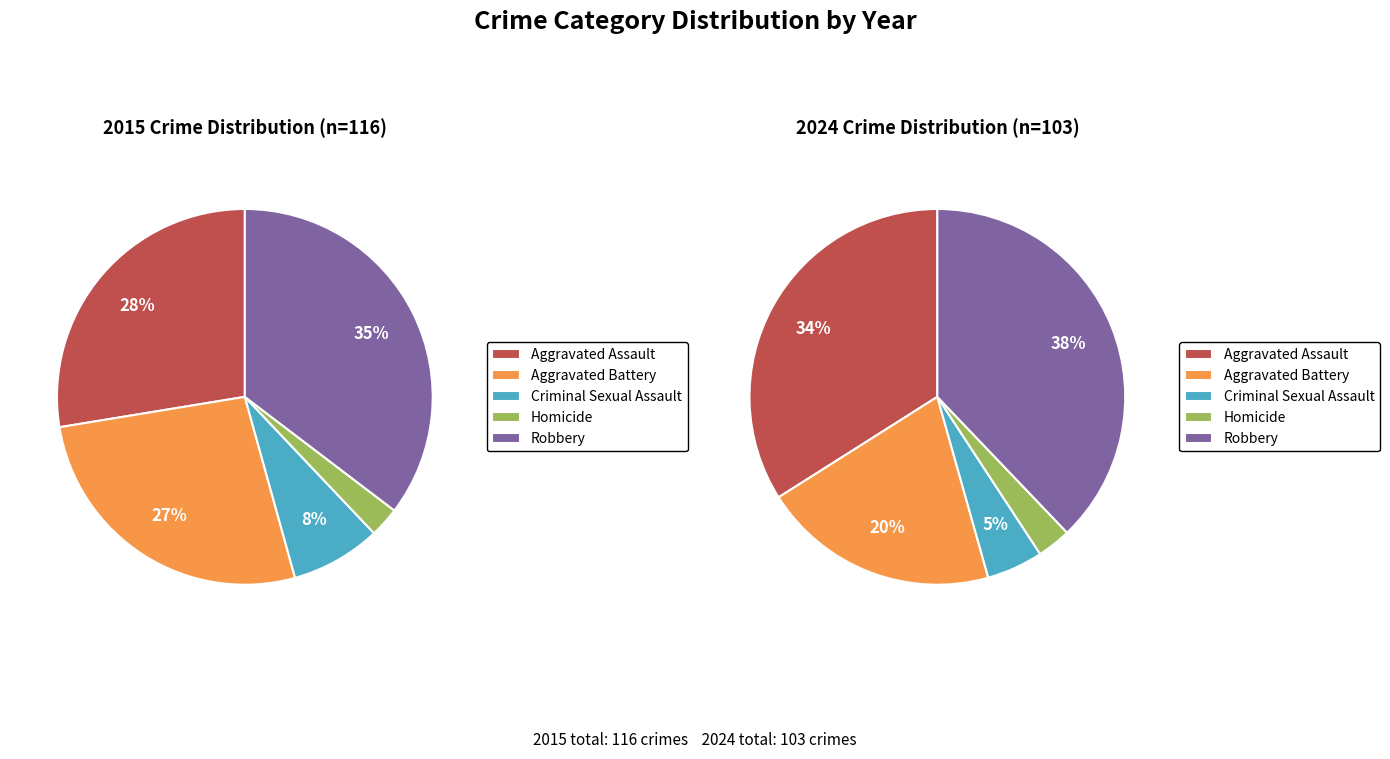

Approximately how many times larger is the value at Criminal Sexual Assault compared to Robbery?

0.1